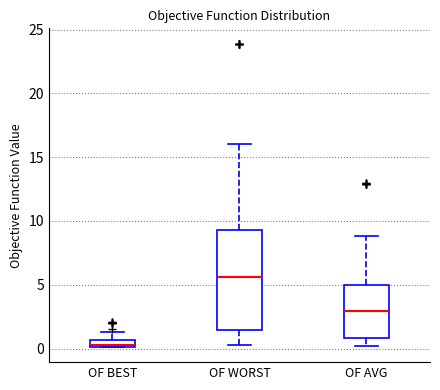

Which box's median line is the lowest?

OF BEST